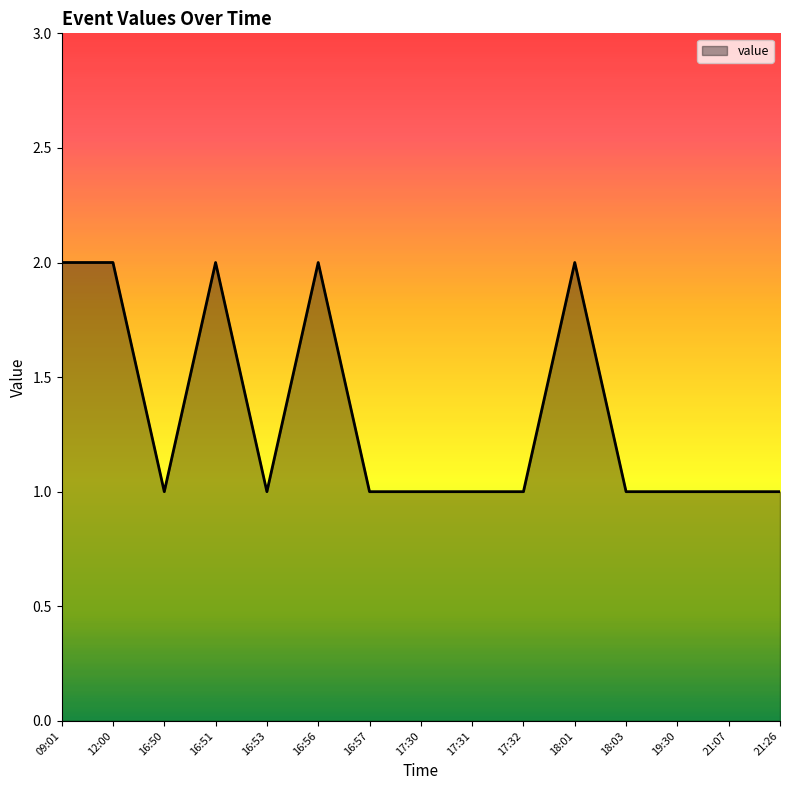

What is the average value?

1